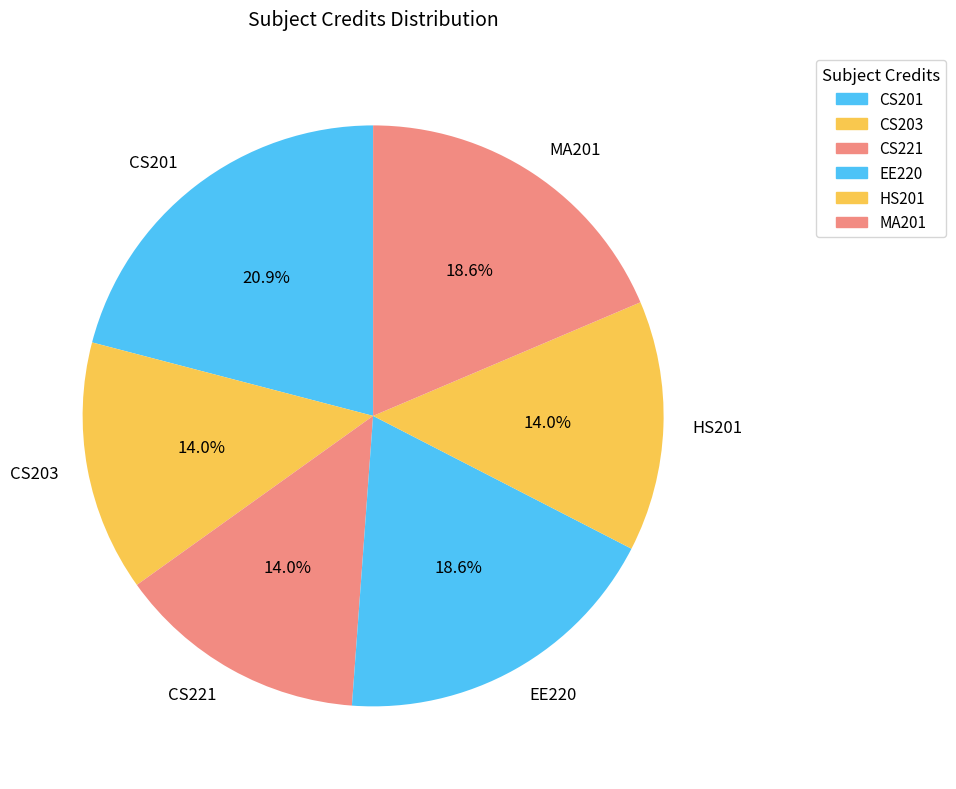

Which category has the biggest portion of the pie?

CS201